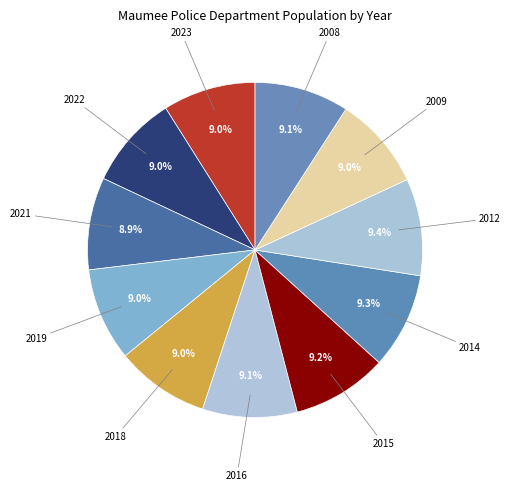

What portion of the pie excludes 2019?

91.0%